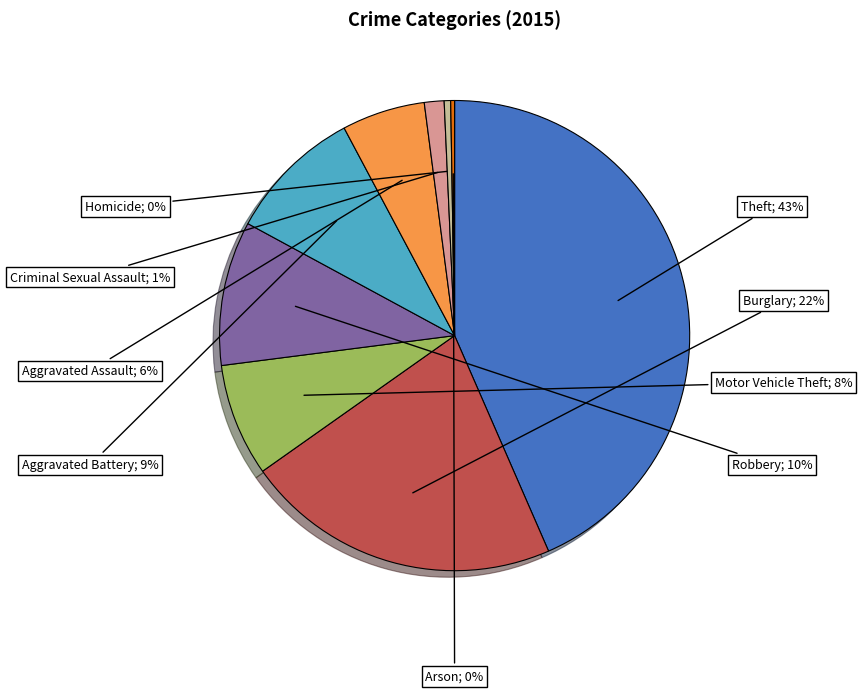

Is there a majority slice in this chart?

No